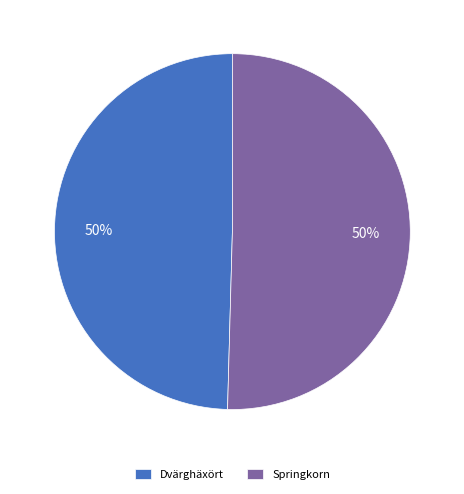

Do Dvärghäxört and Springkorn together represent more than half of the pie?

Yes